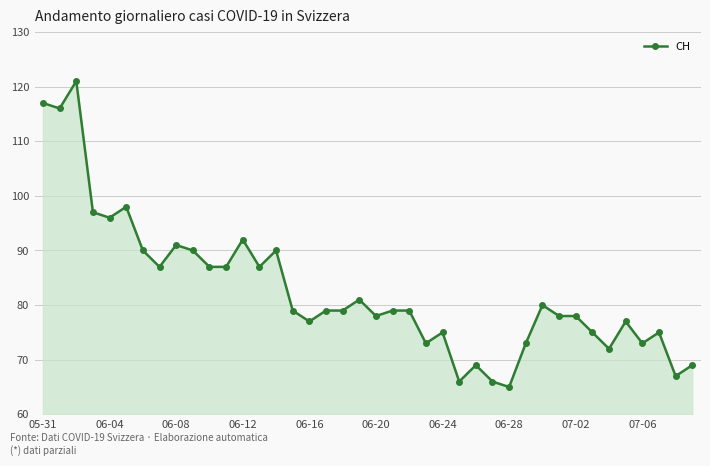

True or false: there are more than 2 points higher than both neighbors.

True